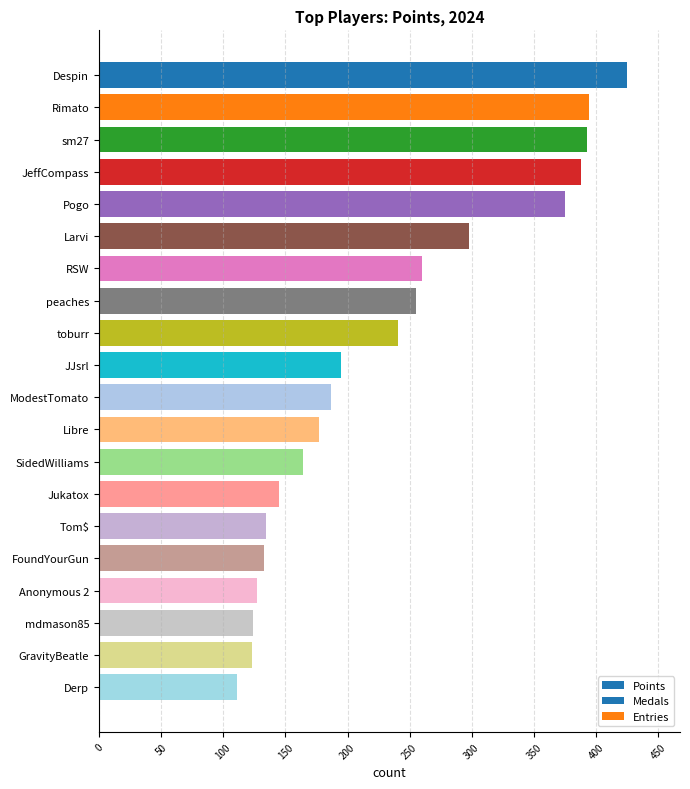

How many bars are there in total?

20